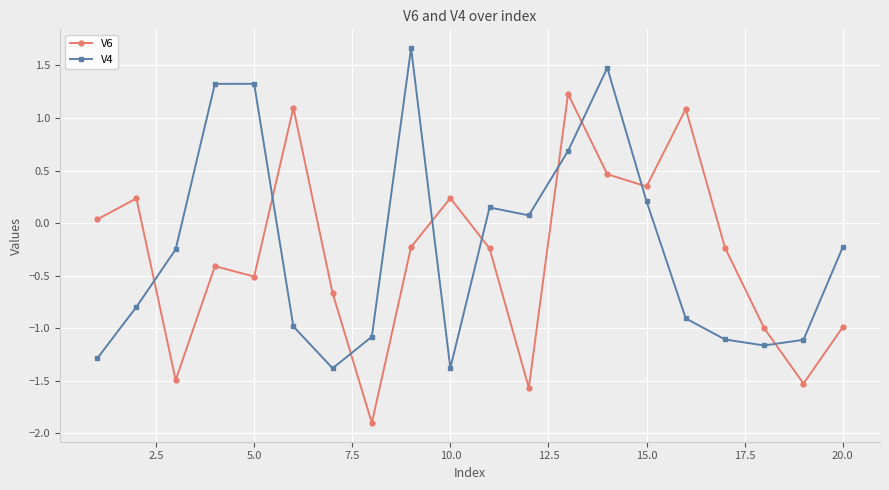

How many data points in V6 are above 0?

8